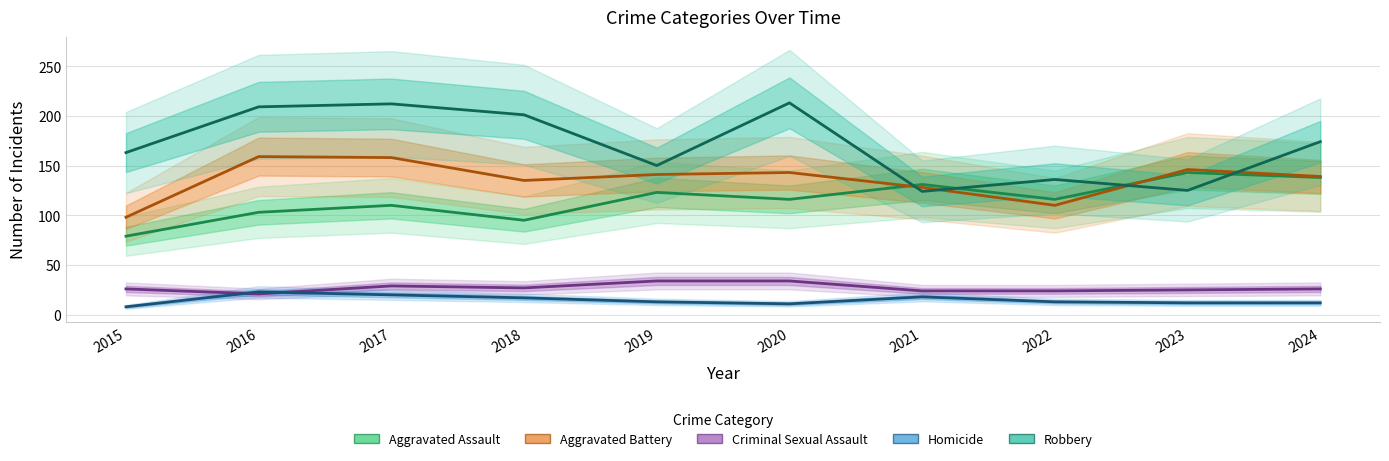

Rank the categories by Aggravated Battery value from highest to lowest.

2016, 2017, 2023, 2020, 2019, 2024, 2018, 2021, 2022, 2015